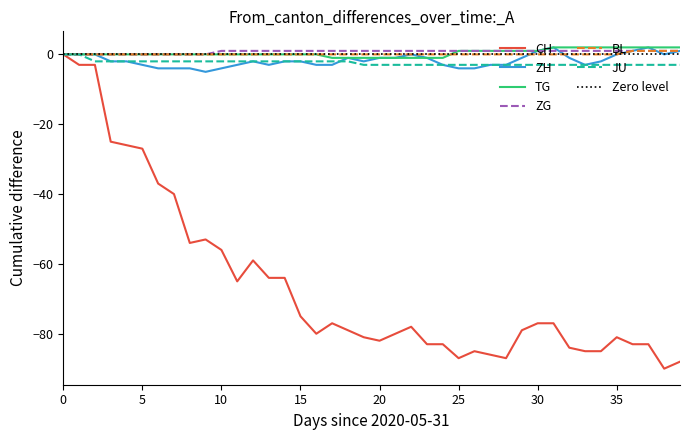

What is the label of the 7th point from the right?

2020-07-03